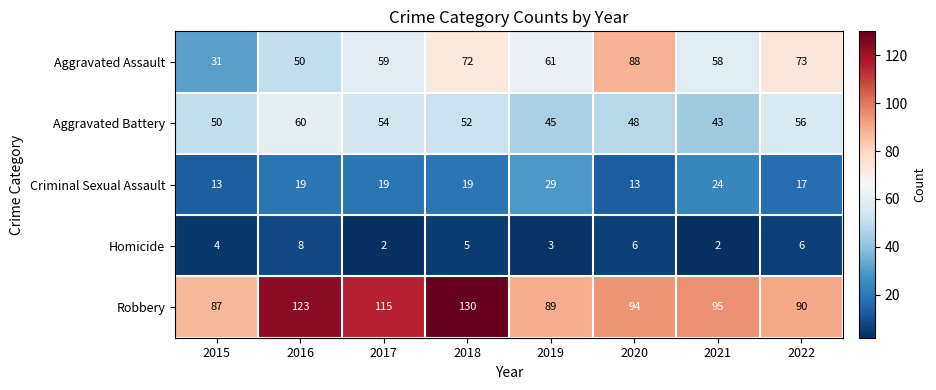

At which label does Robbery reach its peak?

2018